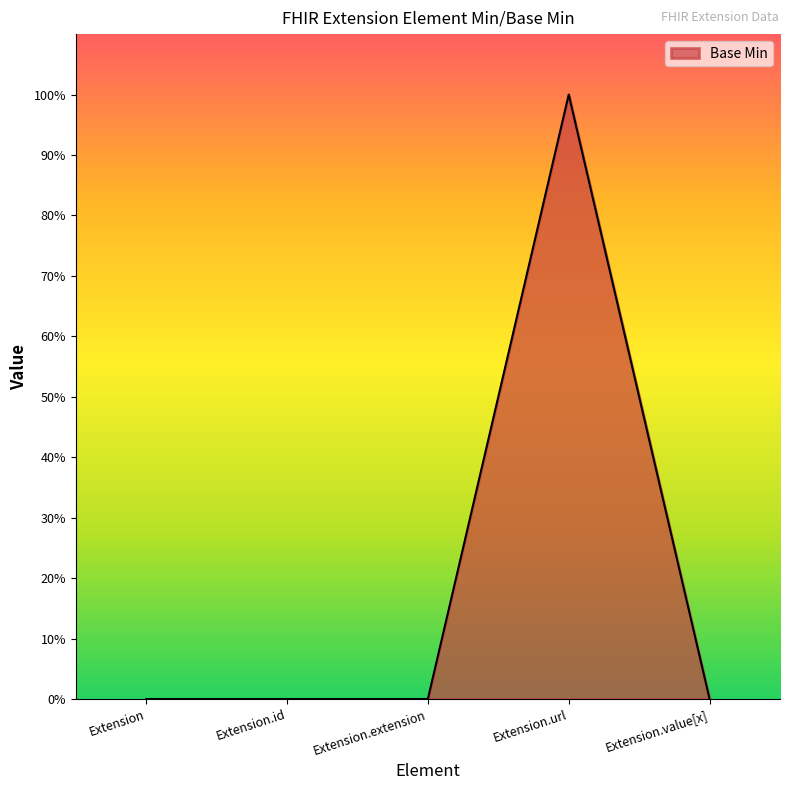

What value does the data have at Extension.url?

1